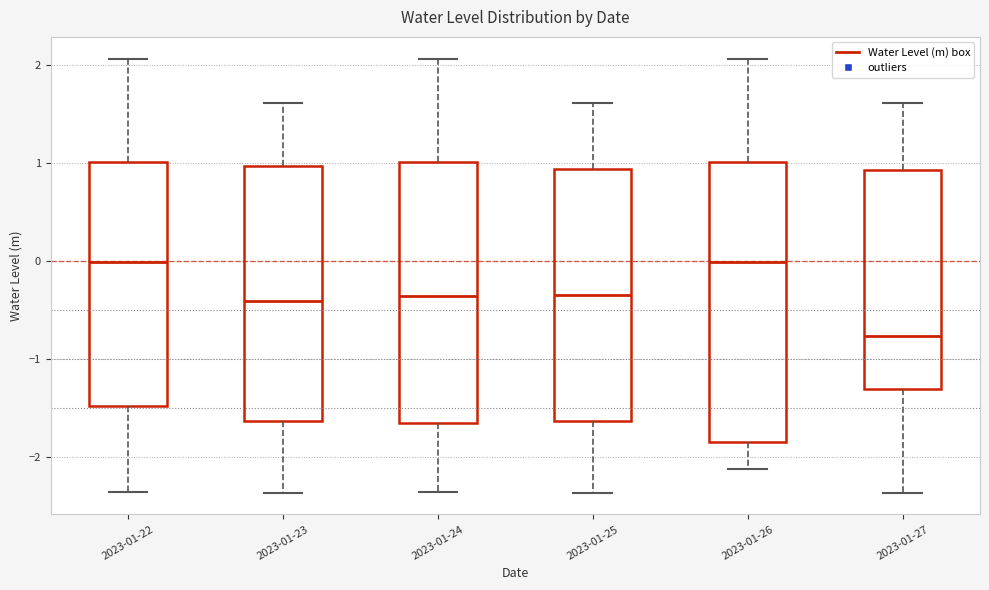

Which box's median line is the lowest?

2023-01-27